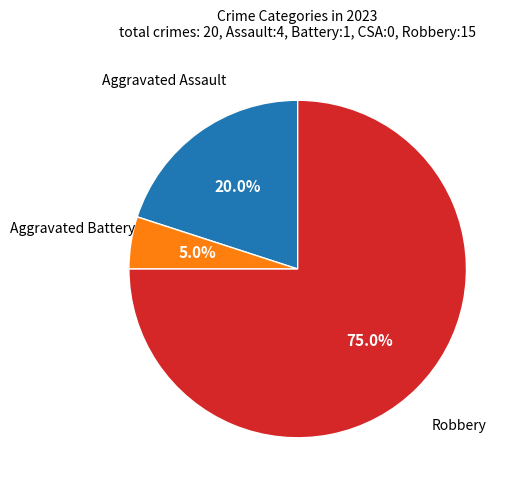

Is there a majority slice in this chart?

Yes